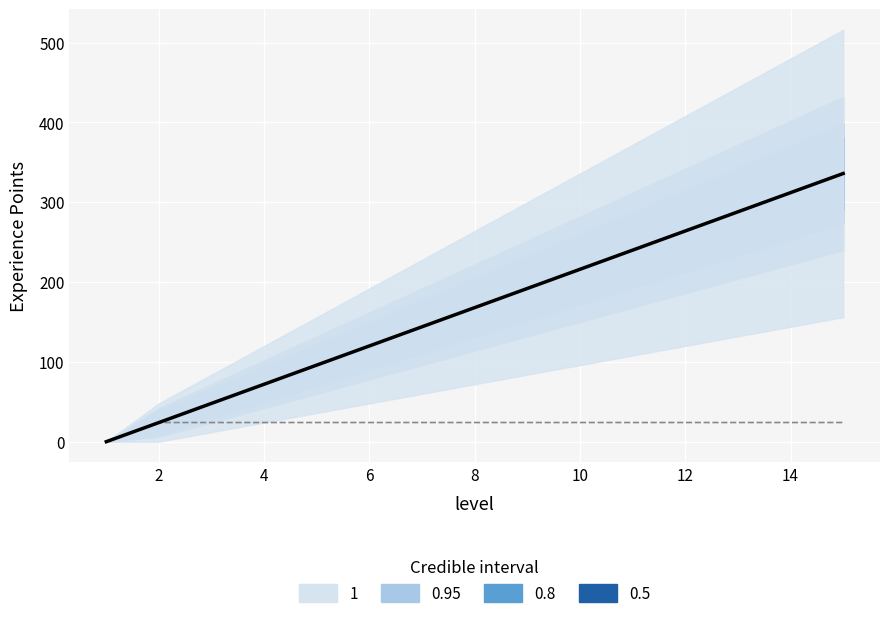

How many data points does each series have?

15